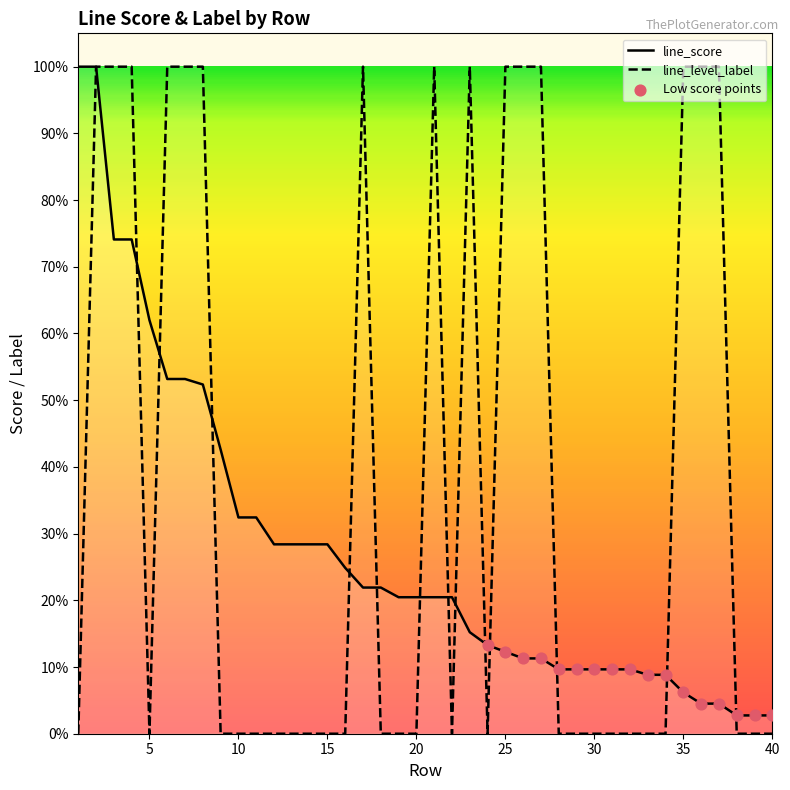

What are all the series names shown in the legend?

line_score, line_level_label